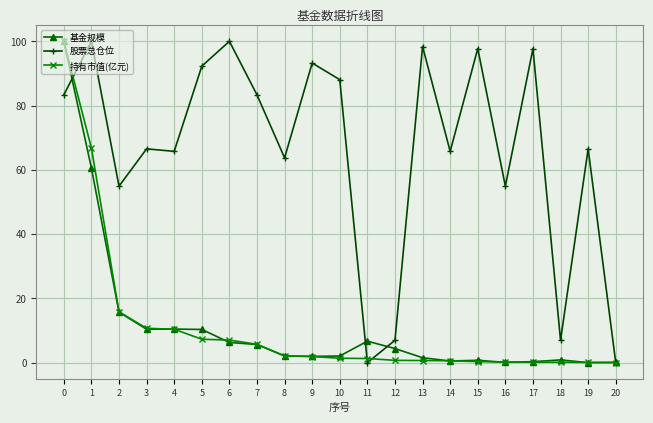

At 1, list the series in order from largest to smallest.

股票总仓位, 持有市值(亿元), 基金规模